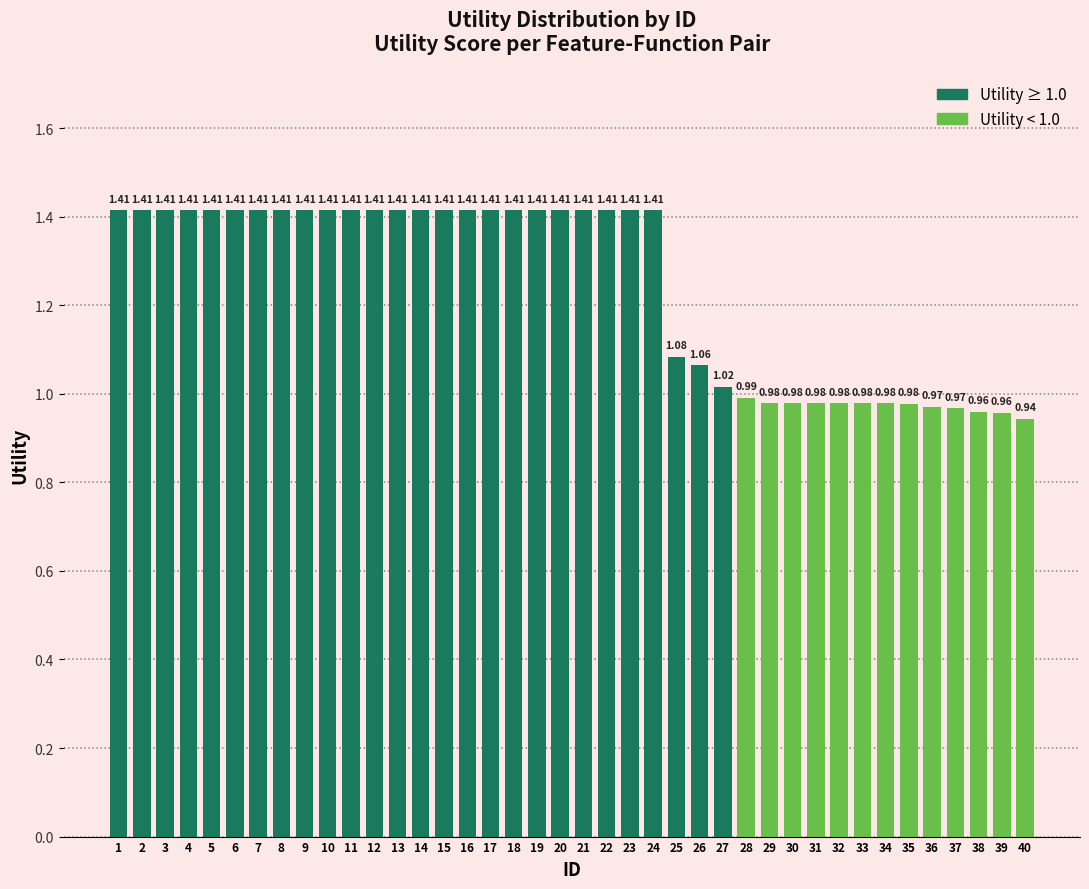

What is the ratio of the value at 40 to the value at 6?

0.7